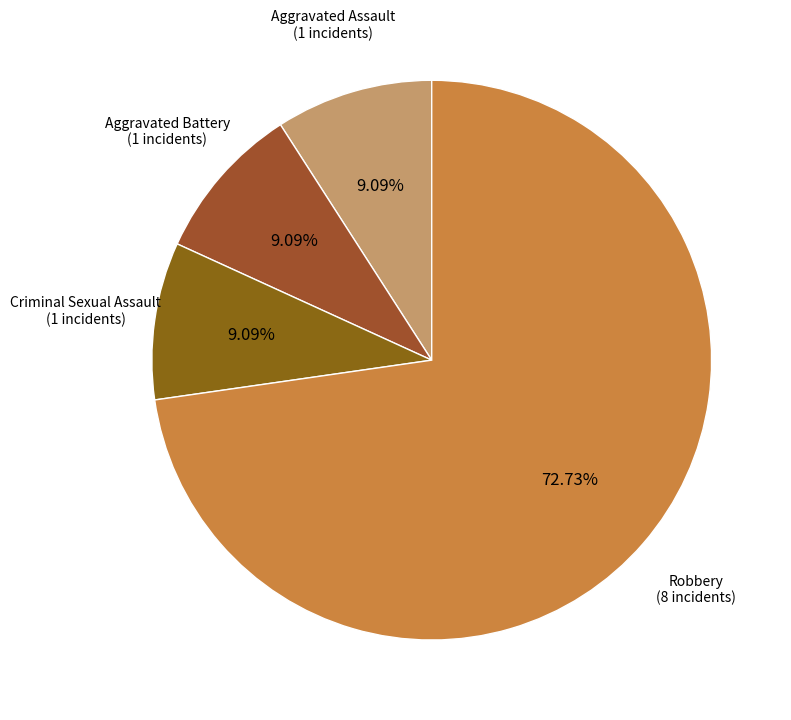

Count the number of slices in the pie.

4